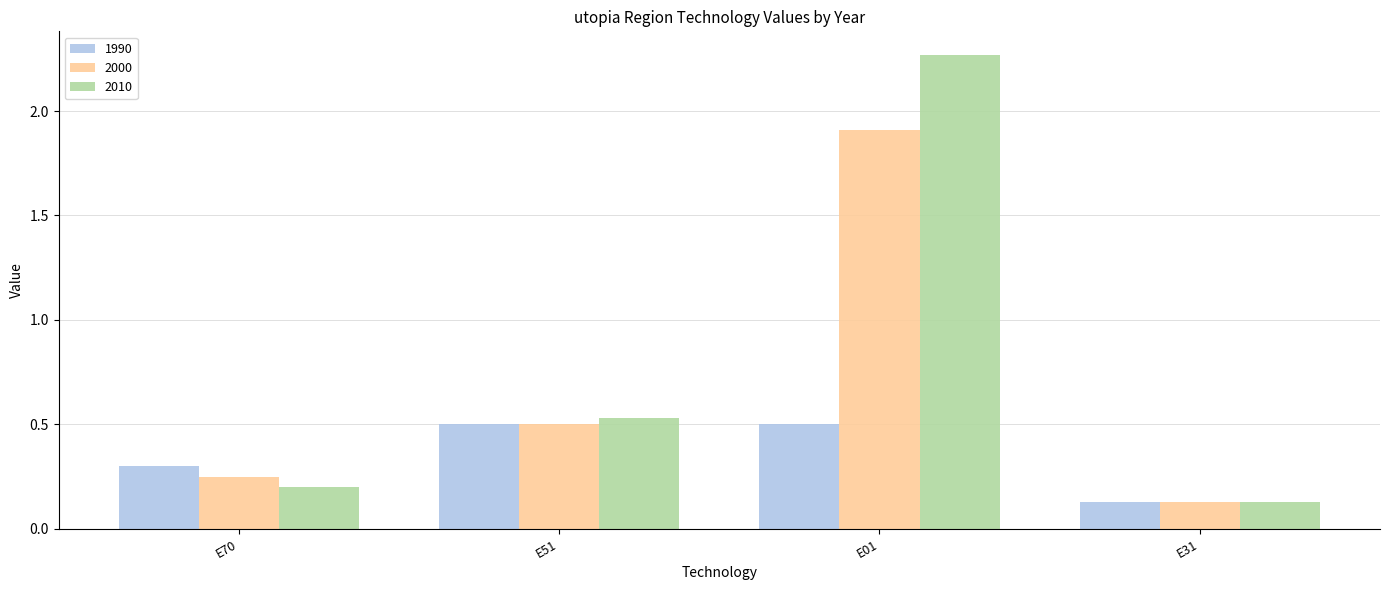

What is the total value across all series at E31?

0.4